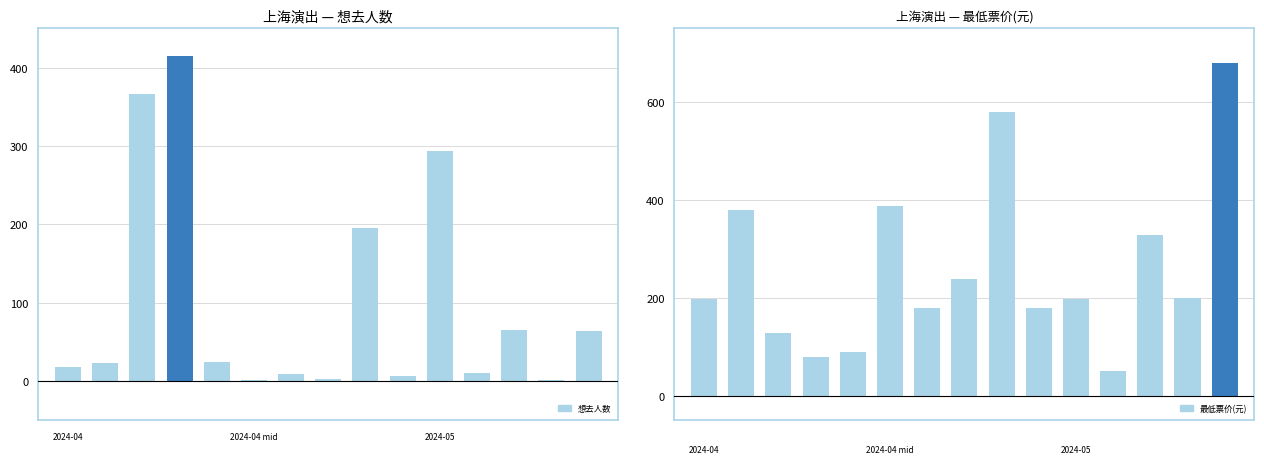

Reading left to right, list all the values displayed in this chart.

想去人数: 18	23	367	415	24	2	9	3	196	7	294	10	66	2	64
最低票价: 198	380	128	80	90	388	180	238	580	180	198	50	328	199	680